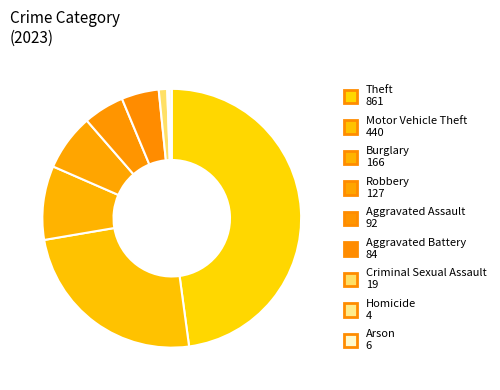

How many slices are in this pie chart?

9